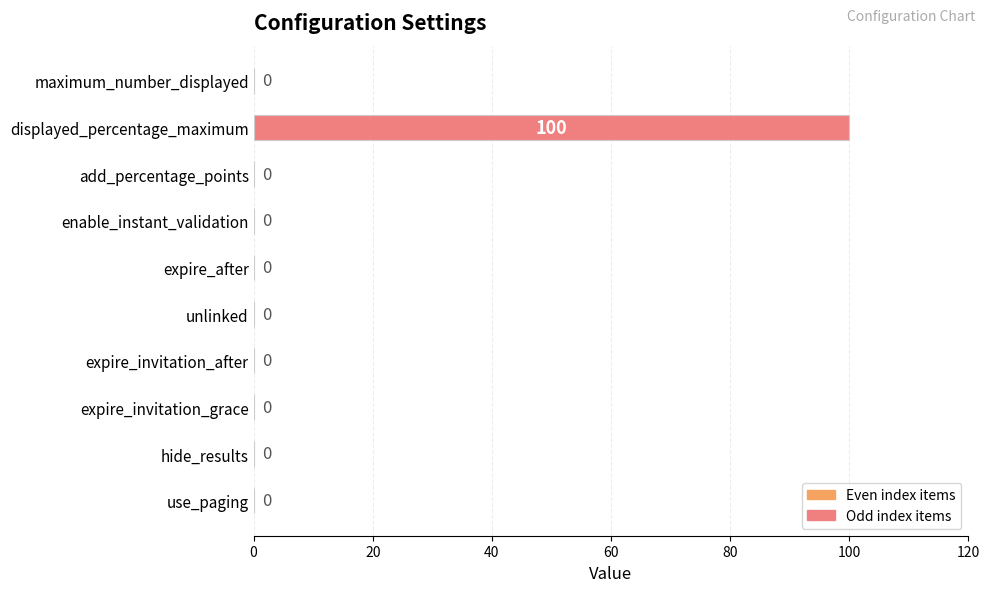

The value at displayed_percentage_maximum is 100. True or false?

True